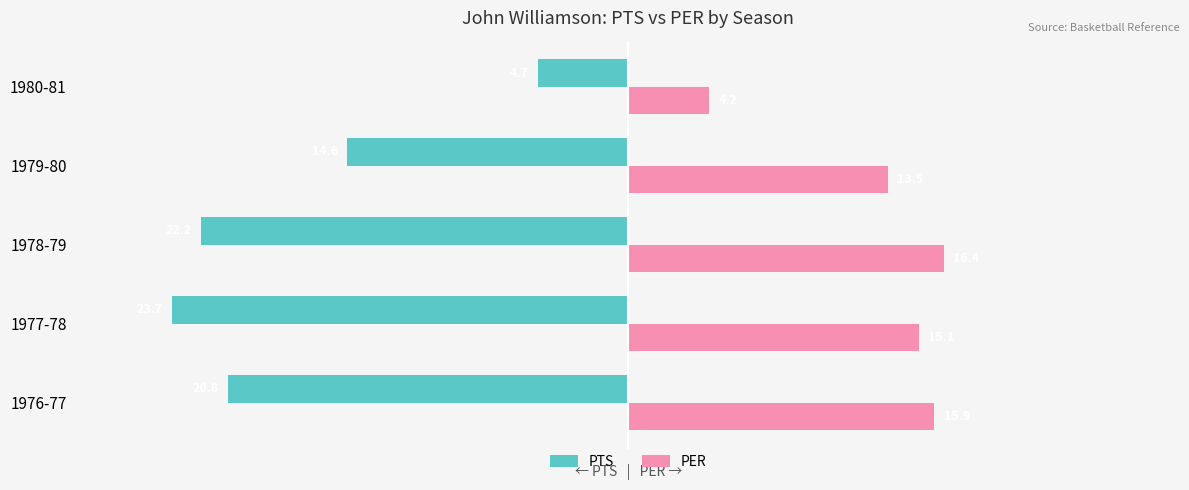

How many series are shown in this chart?

2